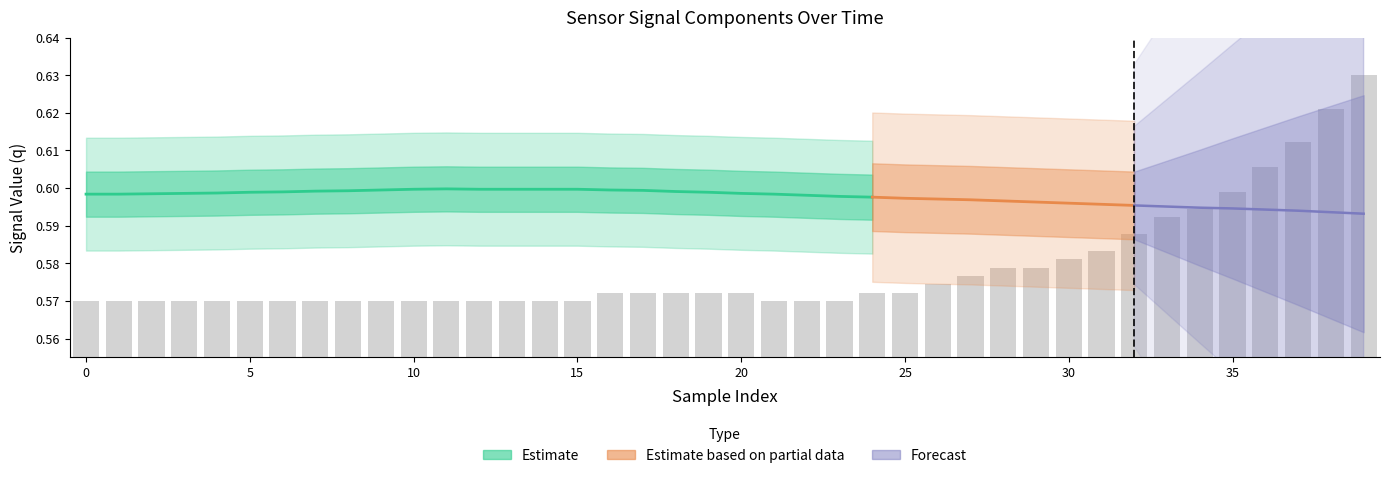

What is the sum of all q values?

23.9